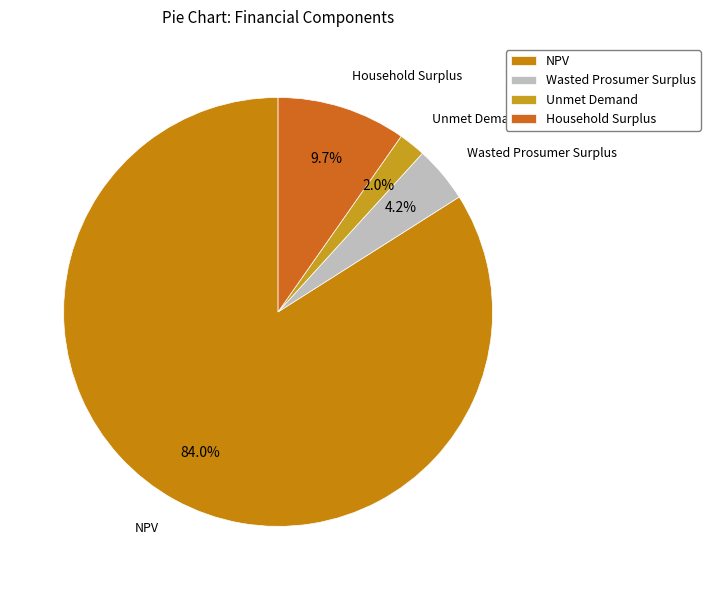

To the nearest percent, what is the difference between the Unmet Demand and NPV slice percentages?

82%